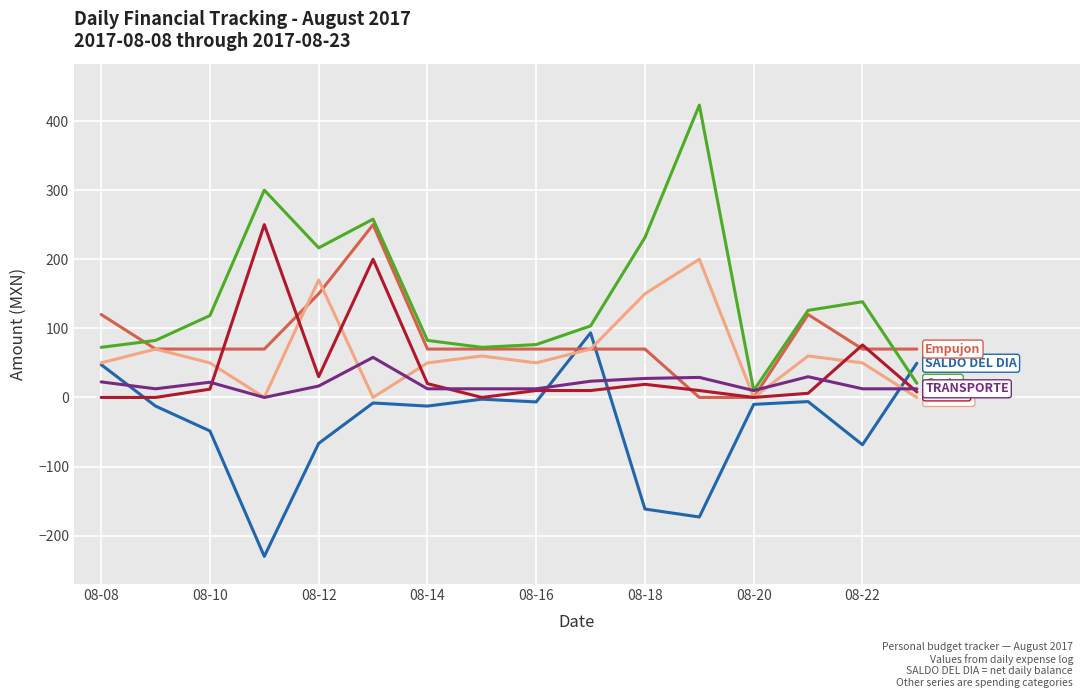

What is the smallest value displayed?

-230.0